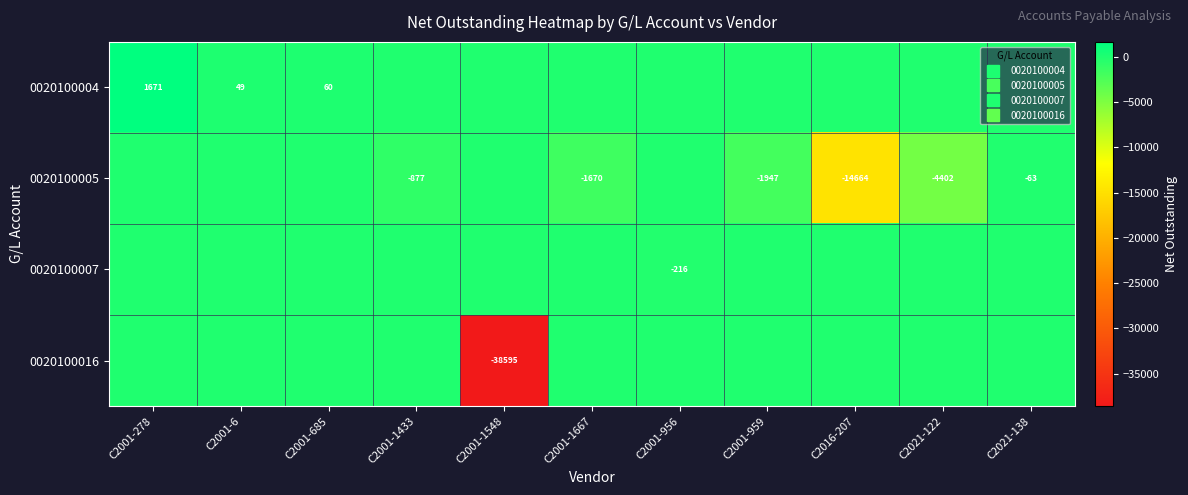

Rank the series at C2001-1667 from lowest to highest value.

0020100005, 0020100004, 0020100007, 0020100016